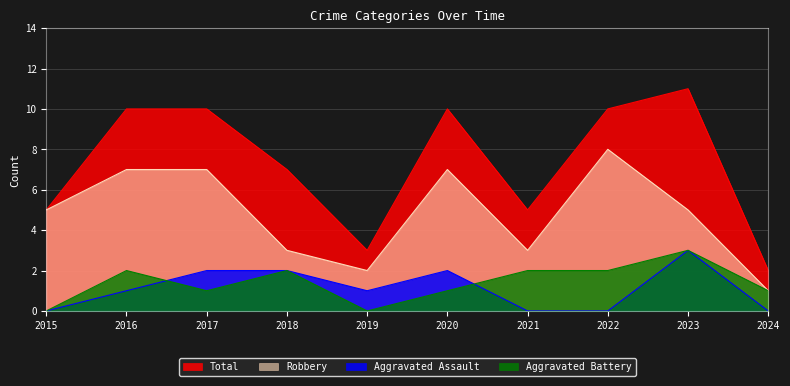

The value of Aggravated Battery at 2021 is 4. True or false?

False